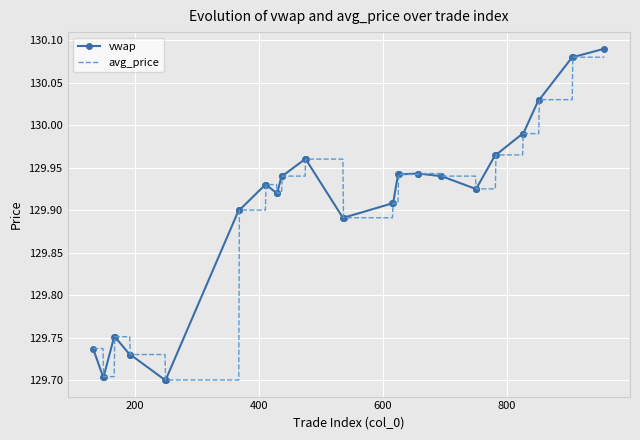

What are all the series names shown in the legend?

vwap, avg_price